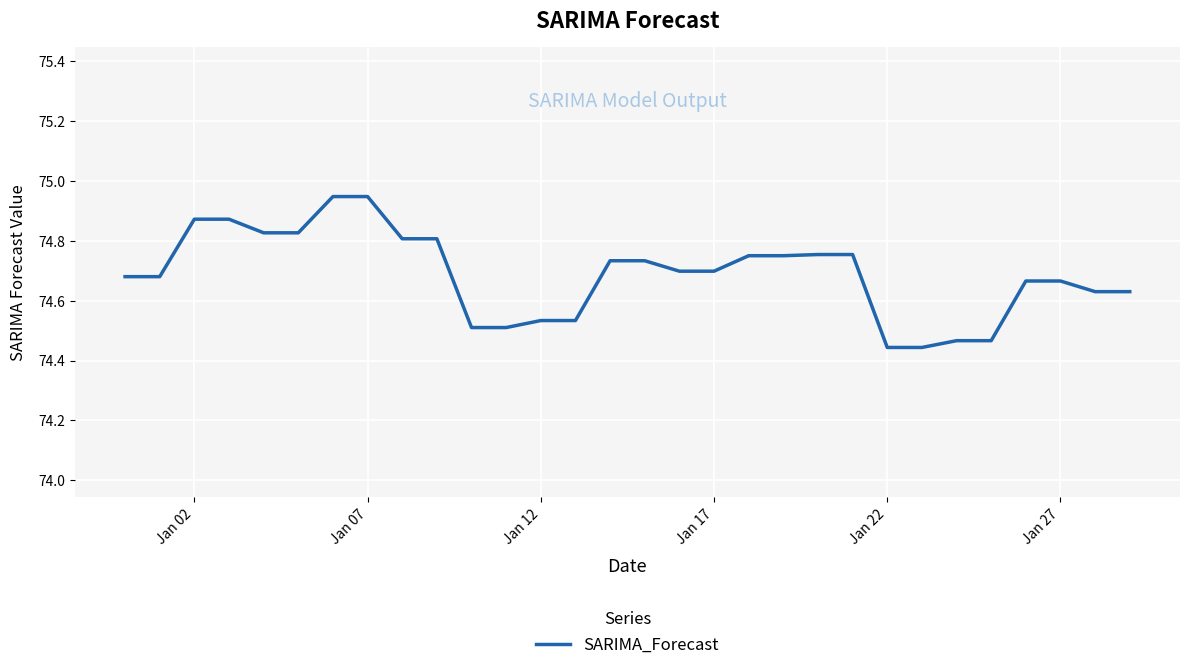

What is the difference between the maximum and minimum values?

0.5